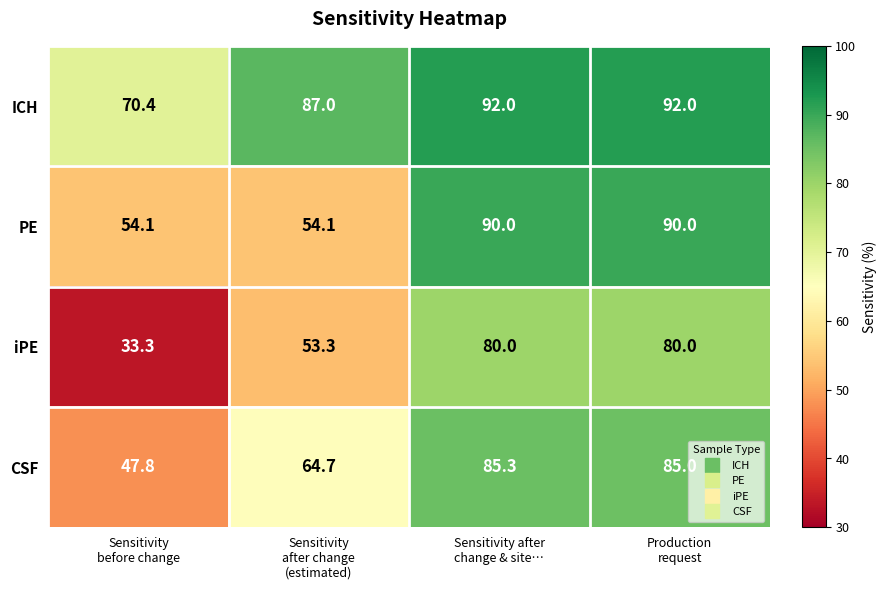

Reading left to right, what are all the values shown in this chart?

ICH: 70.4	87.0	92.0	92.0
PE: 54.1	54.1	90.0	90.0
iPE: 33.3	53.3	80.0	80.0
CSF: 47.8	64.7	85.3	85.0